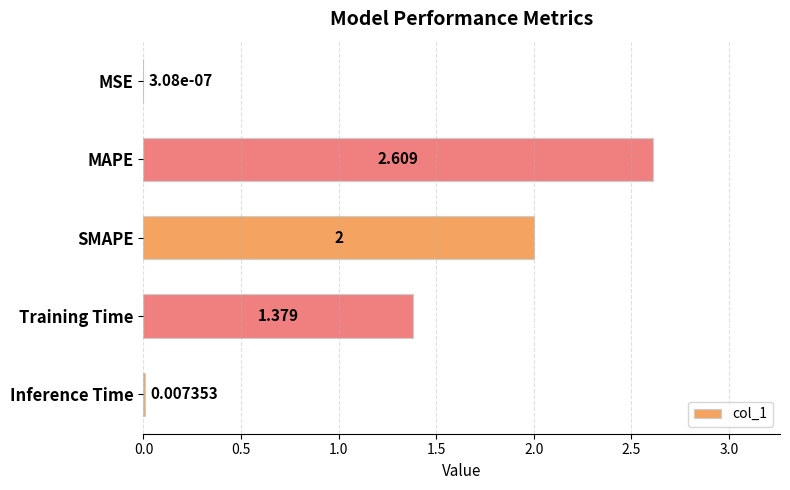

Where is the data nearest to the value 1?

Training Time